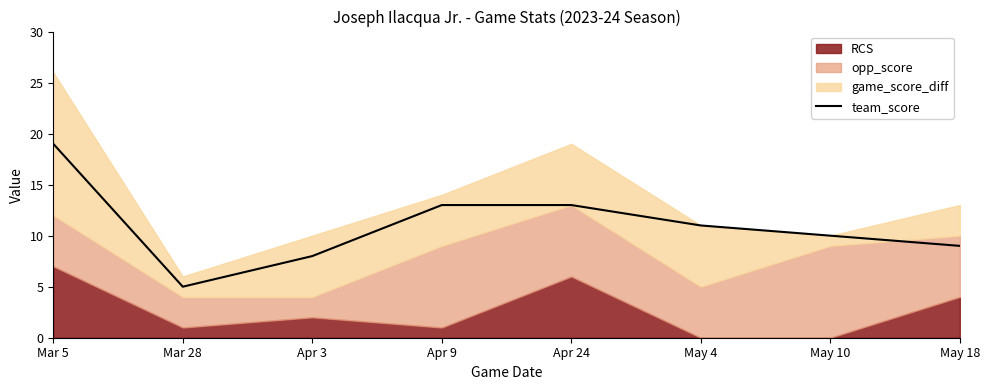

Is it true that the value at Apr 24 is 18?

False